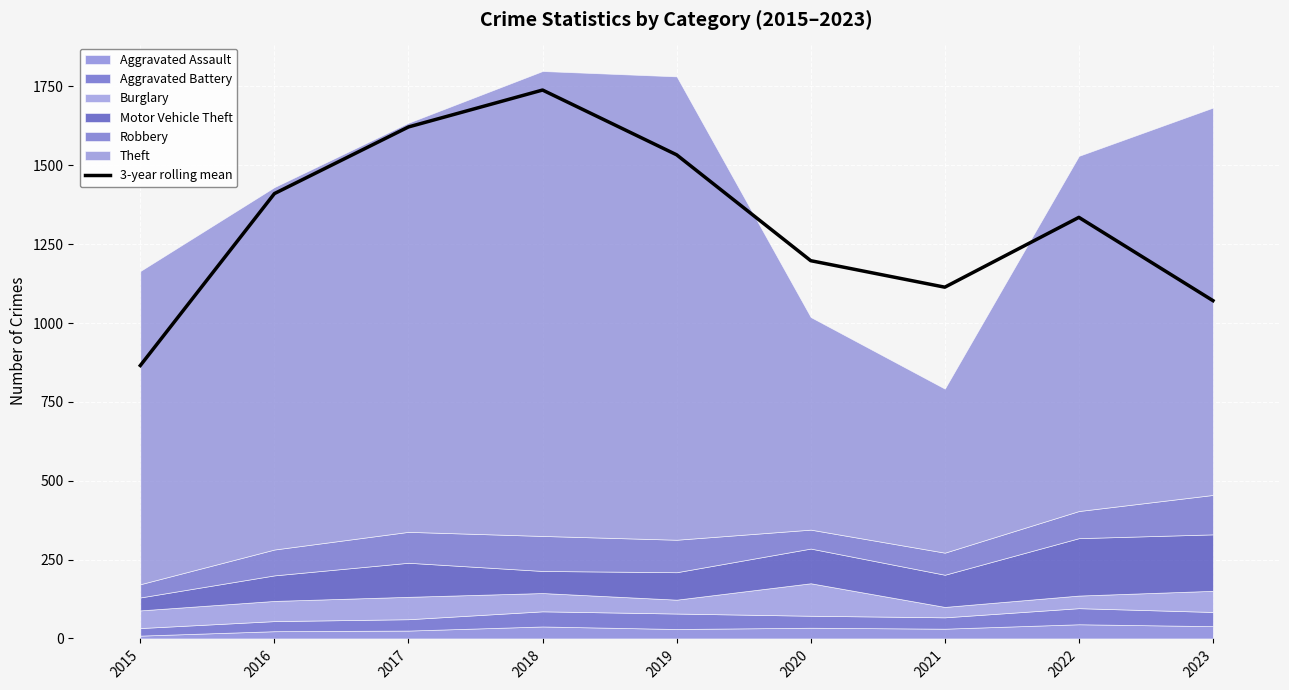

How many lines are shown in the chart?

1